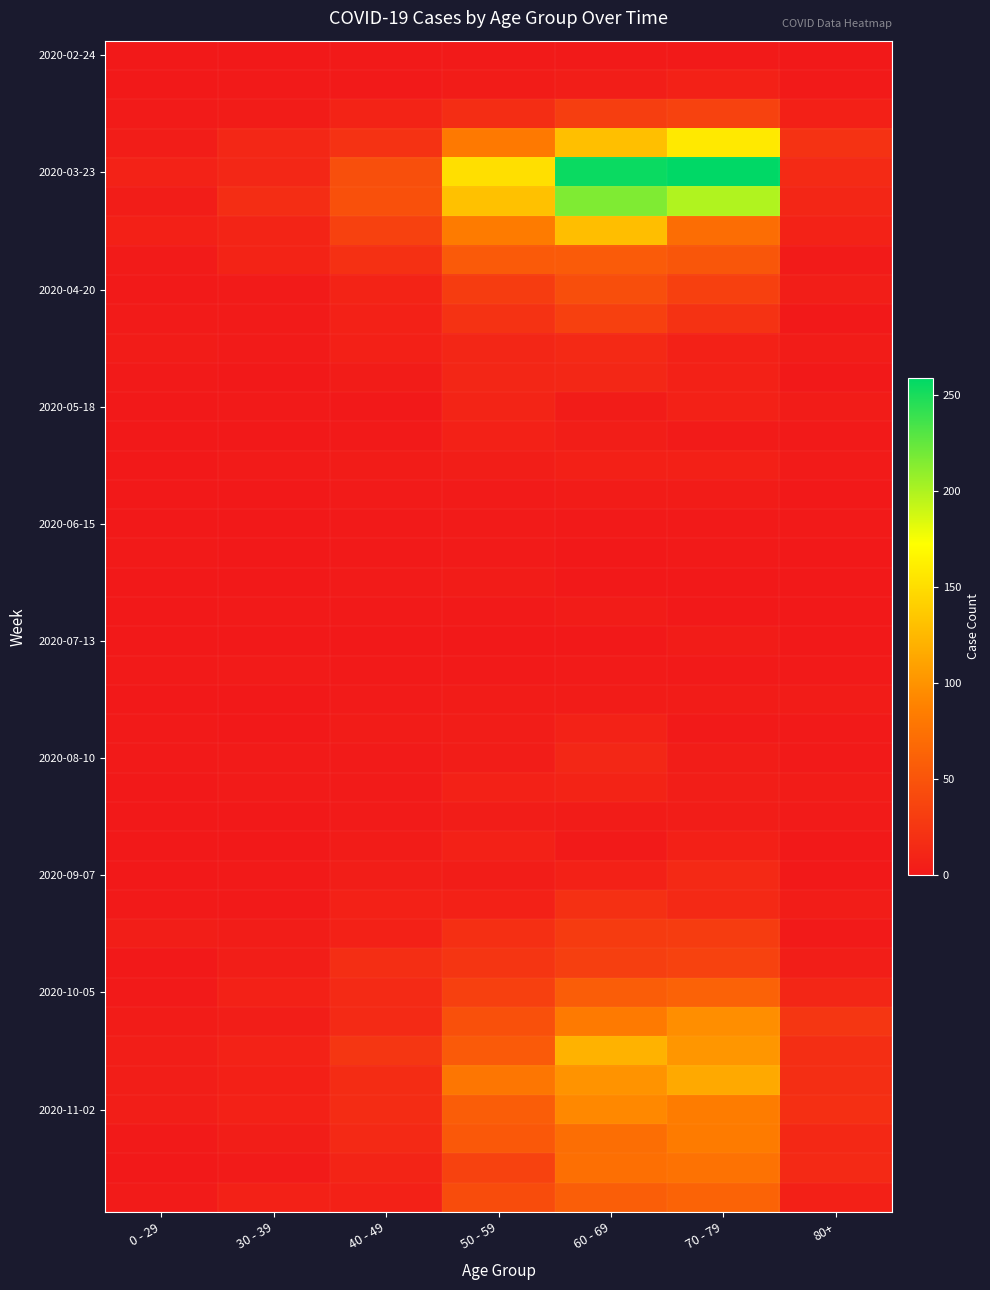

How many categories are shown in the chart?

7